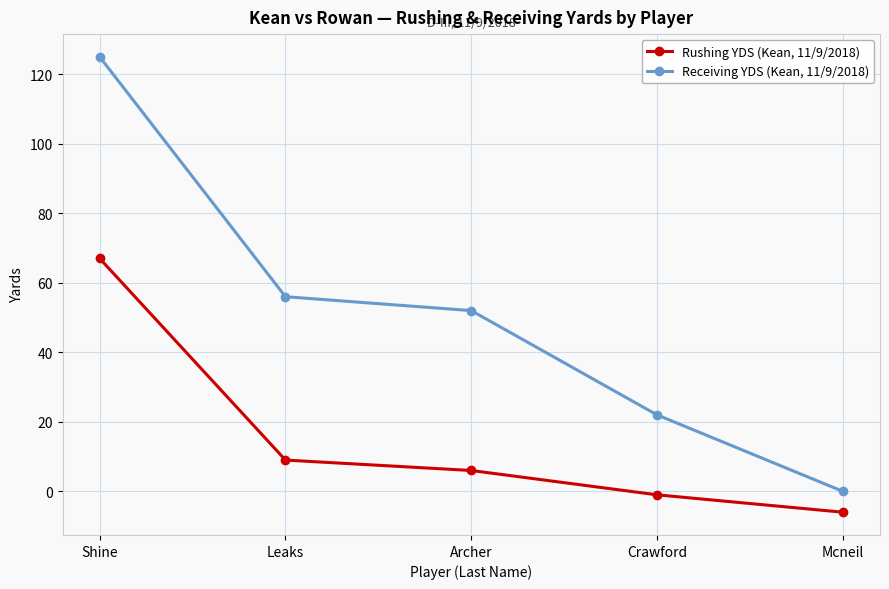

Rank the series by their average value, from lowest to highest.

Rushing YDS (Kean, 11/9/2018), Receiving YDS (Kean, 11/9/2018)